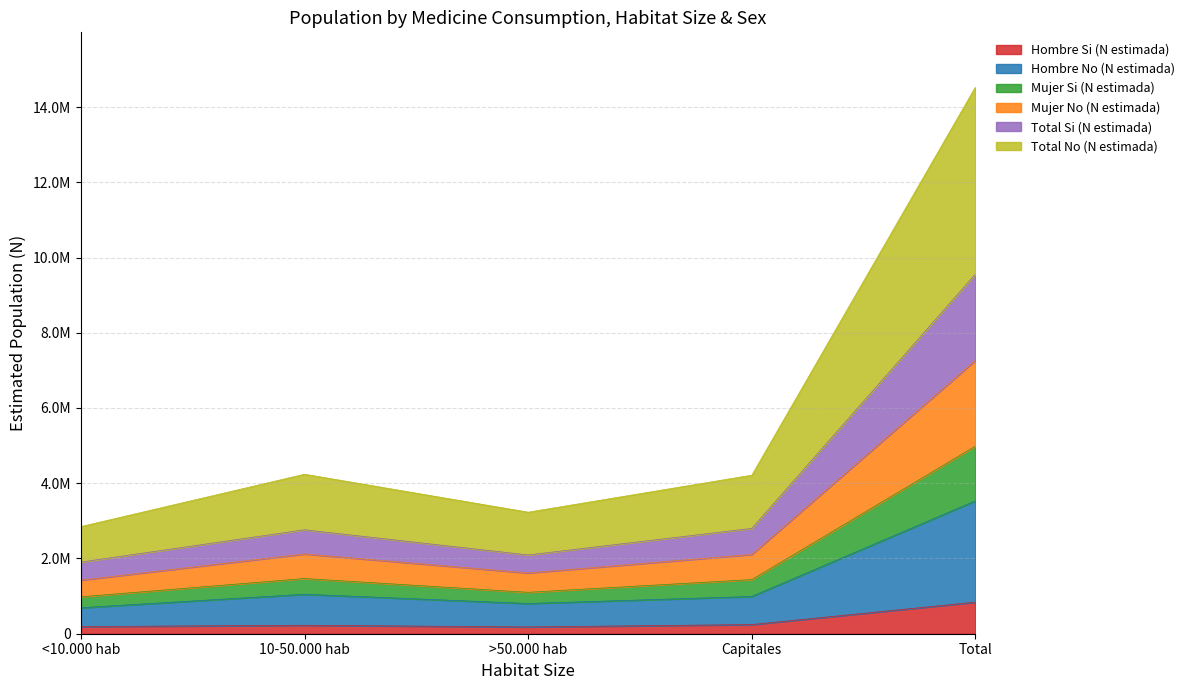

True or false: Mujer No (N estimada) and Mujer Si (N estimada) cross at least once.

False